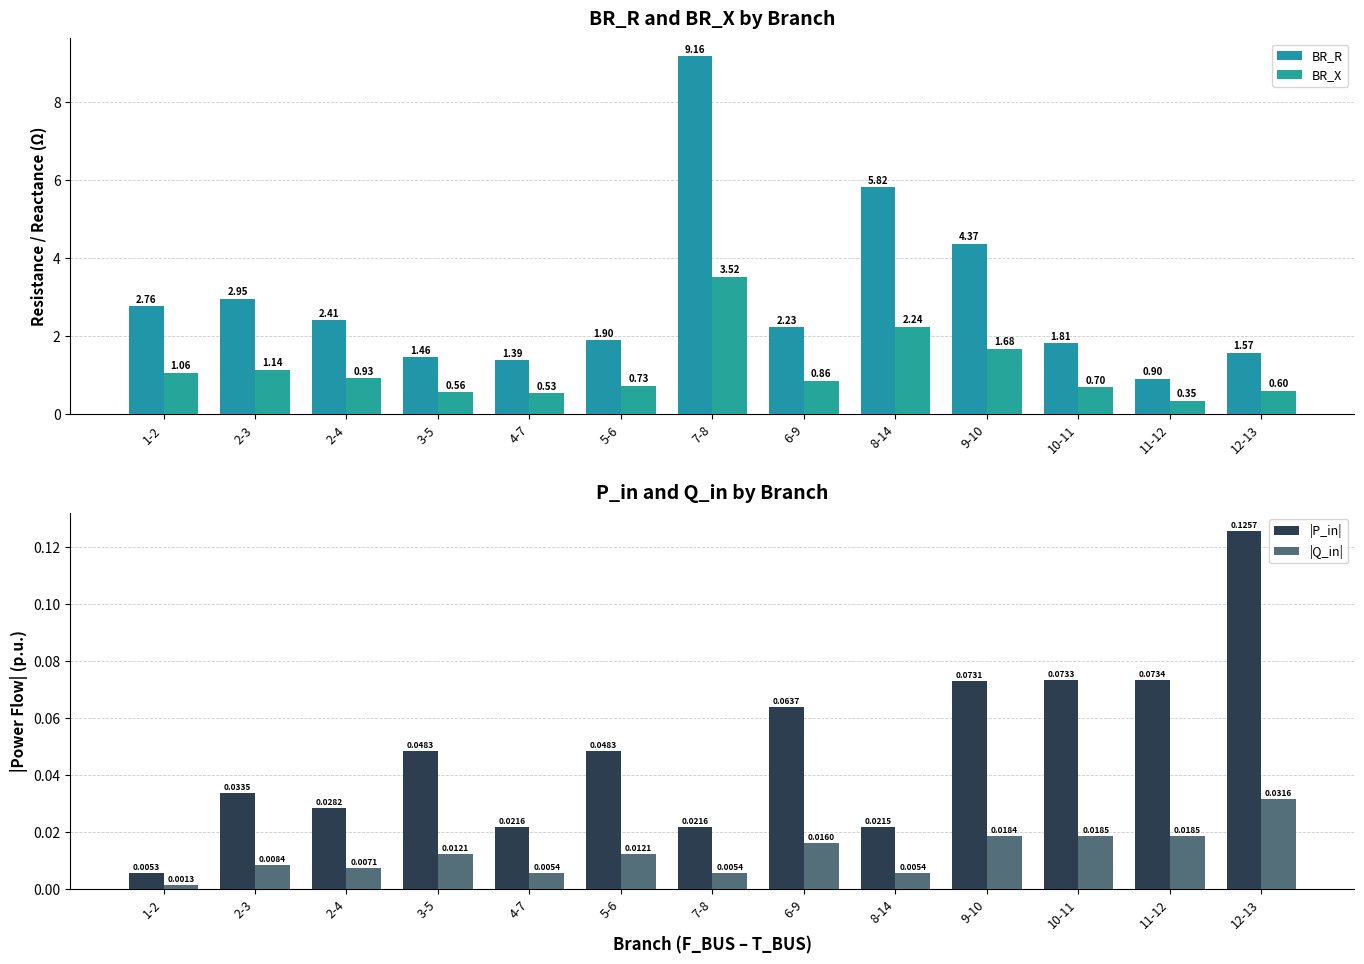

At which category does the chart reach its peak across all series?

7-8